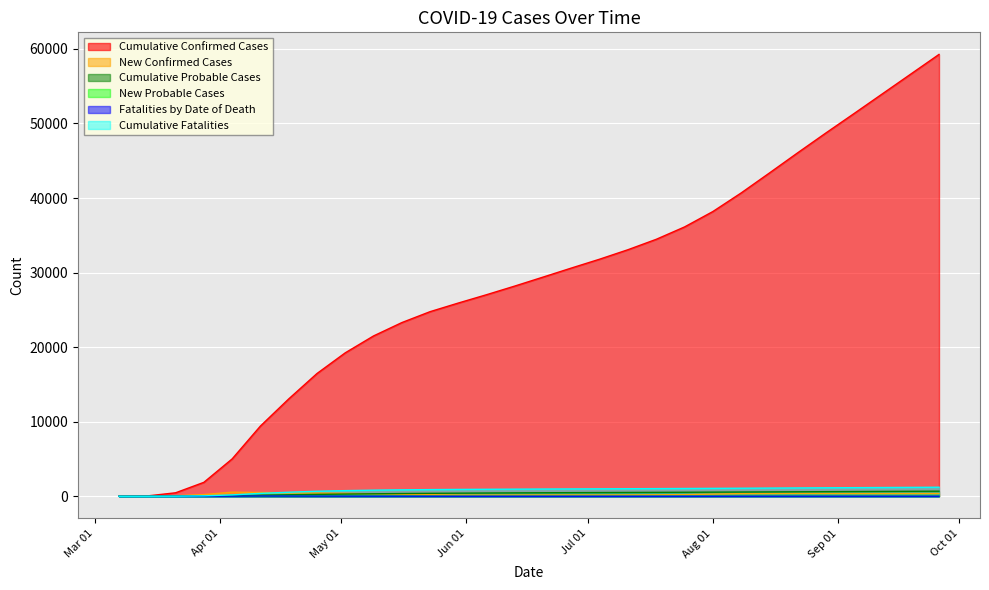

Is it true that Cumulative Probable Cases equals 571 at 2020/08/08?

True